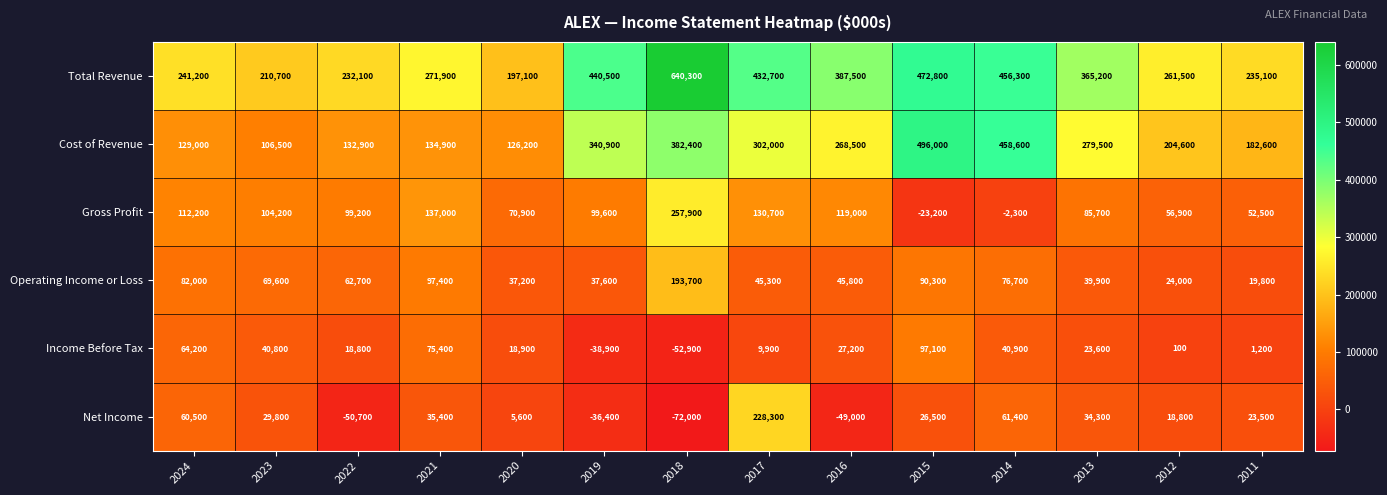

What is the spread (max minus min) of values at 2021?

236500